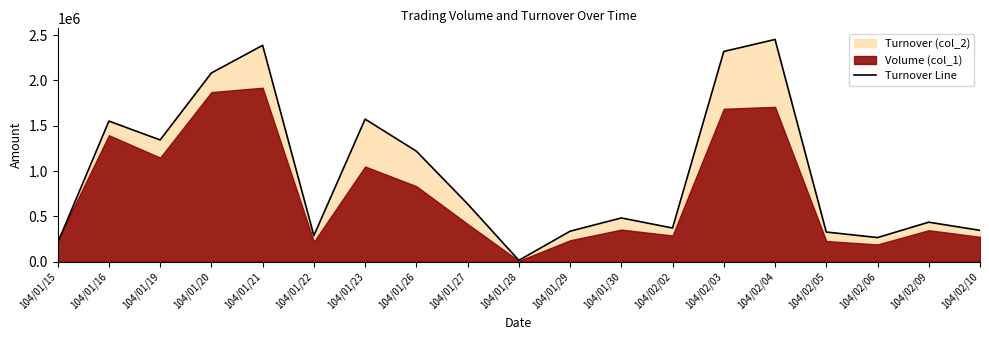

What is the value of the 18th point from the left?

436650